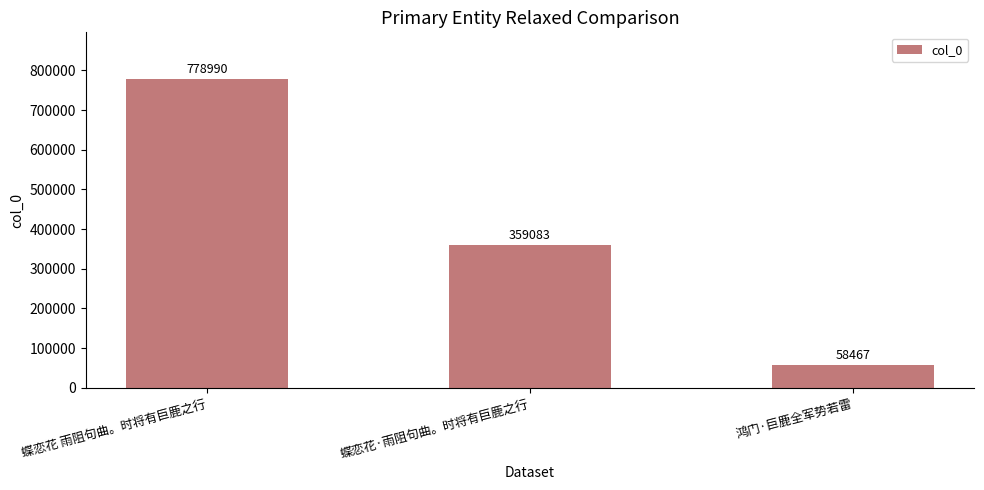

List the labels in order of value, smallest first.

鸿门·巨鹿全军势若雷, 蝶恋花·雨阻句曲。时将有巨鹿之行, 蝶恋花 雨阻句曲。时将有巨鹿之行